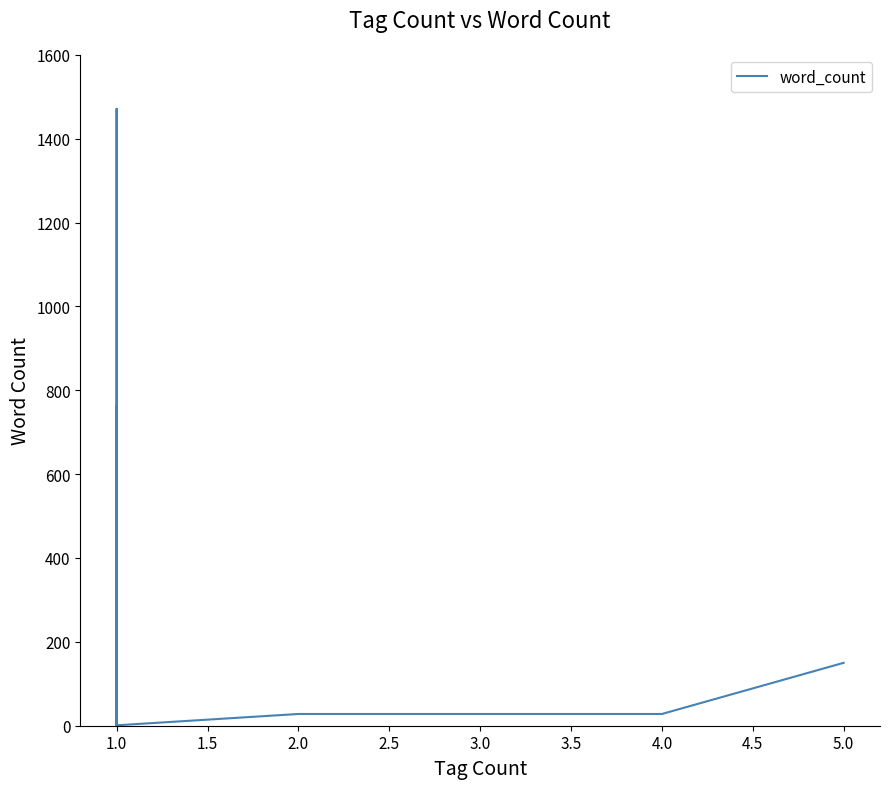

How many lines are shown in the chart?

1